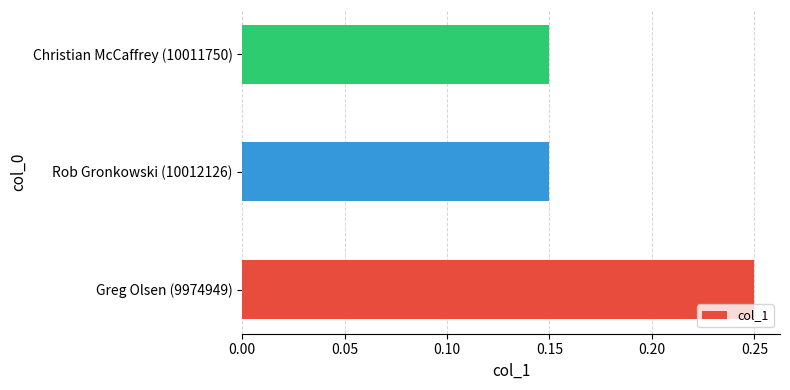

The value at Greg Olsen (9974949) is 0.1. True or false?

False